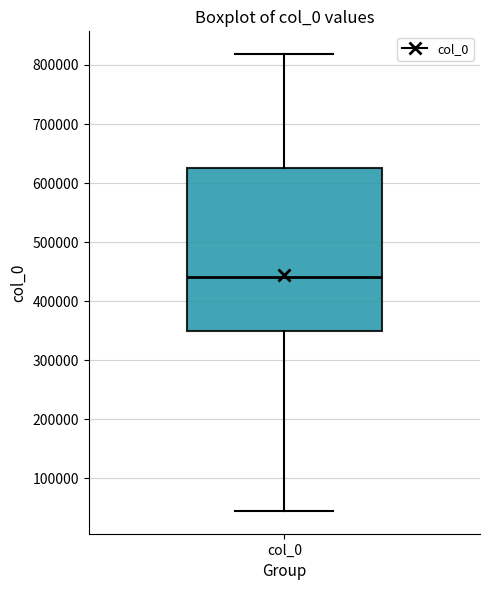

Read this box plot against the y-axis: the position of the median line, the range covered by the box, and the ends of both whiskers. The values are not printed on the chart, so give them approximately, as read against the axis.

median 440000, box 350000 to 620000, whiskers 40000 to 820000